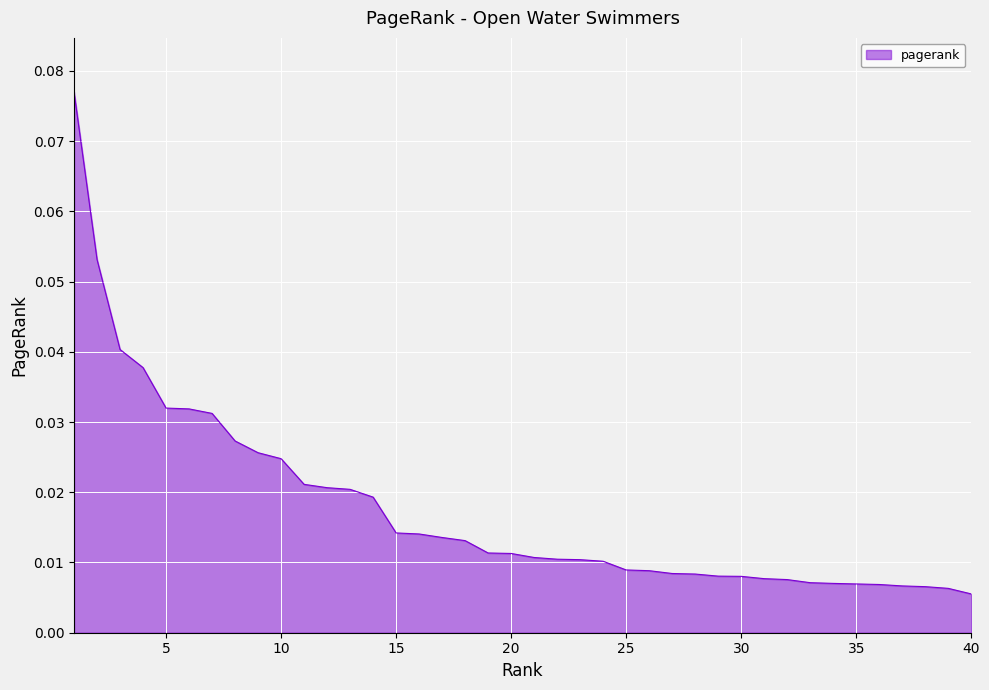

Is this an area chart (filled region under the line)?

Yes